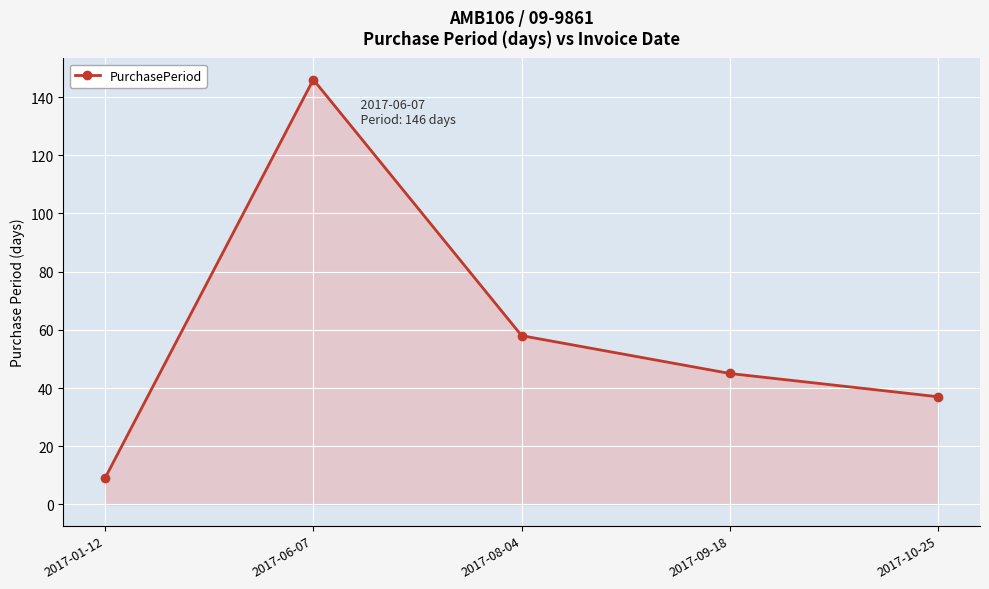

What is the label of the 4th point from the right?

2017-06-07